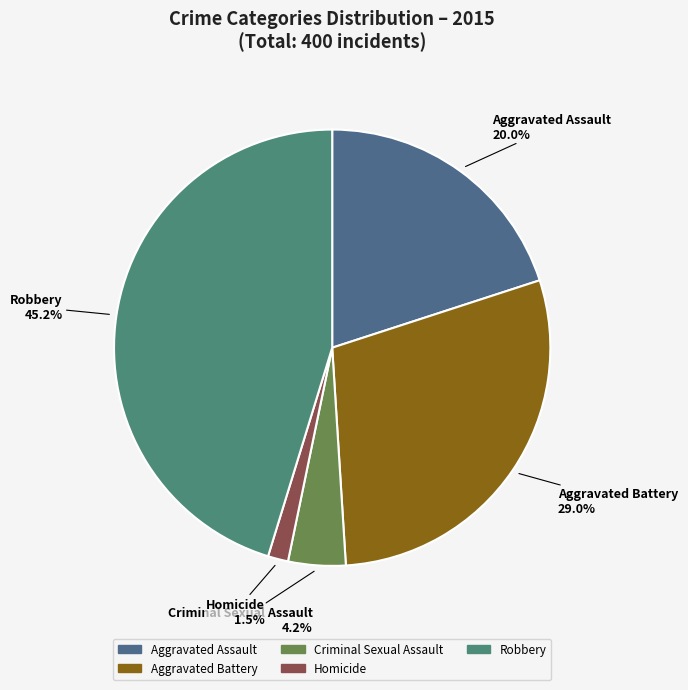

Is the sum of Criminal Sexual Assault and Aggravated Battery greater than half?

No